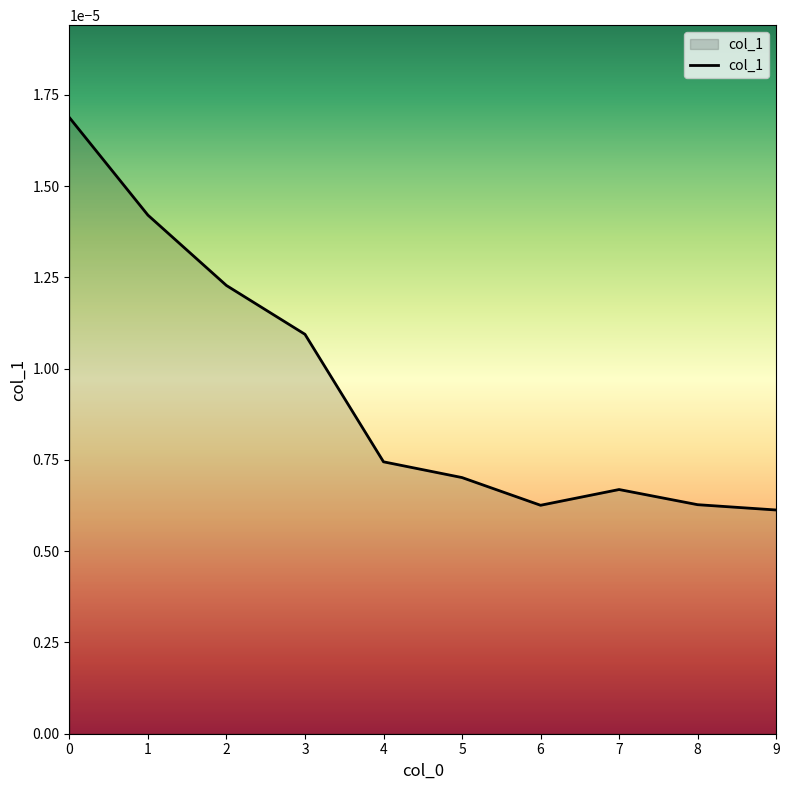

Between 3 and 7, which is larger?

3